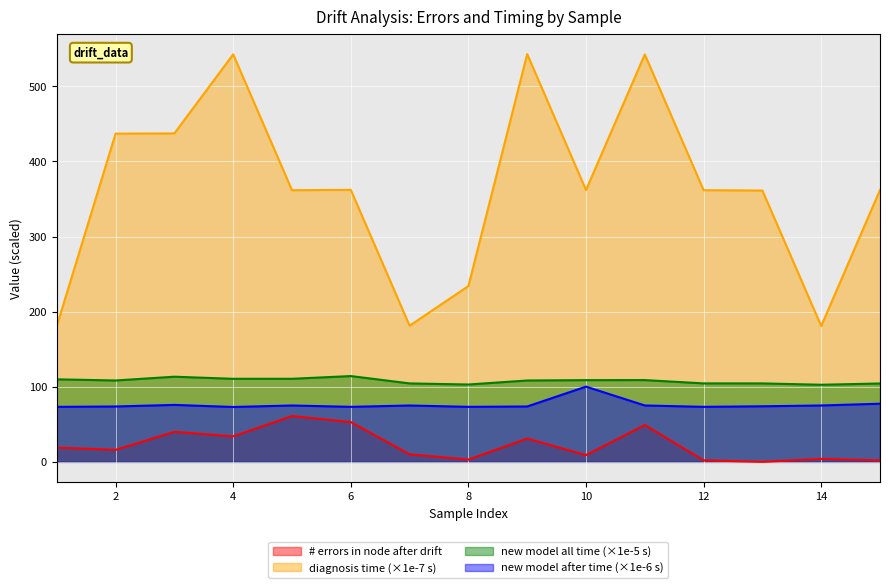

How many distinct data groups are displayed?

4